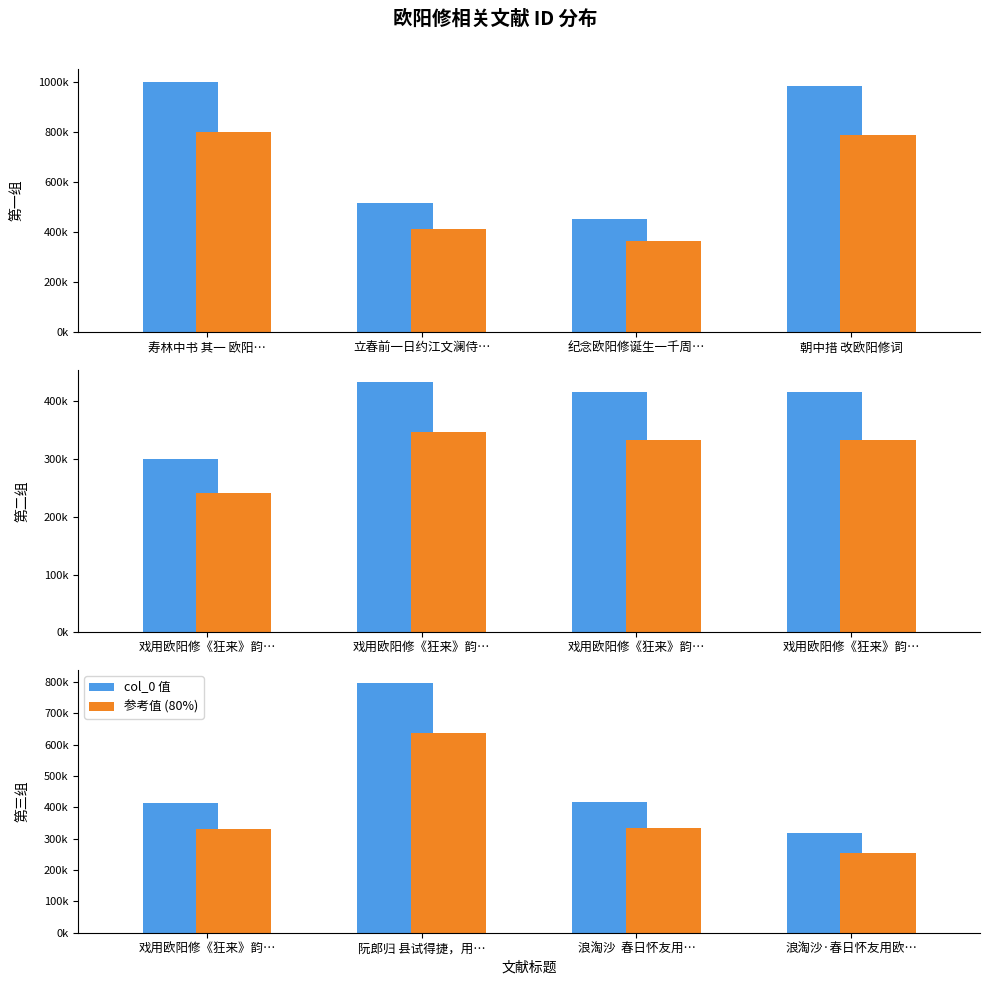

Is the value of 参考值 (80%) at 浪淘沙·春日怀友用欧… greater than the value of col_0 值 at 浪淘沙·春日怀友用欧…?

No